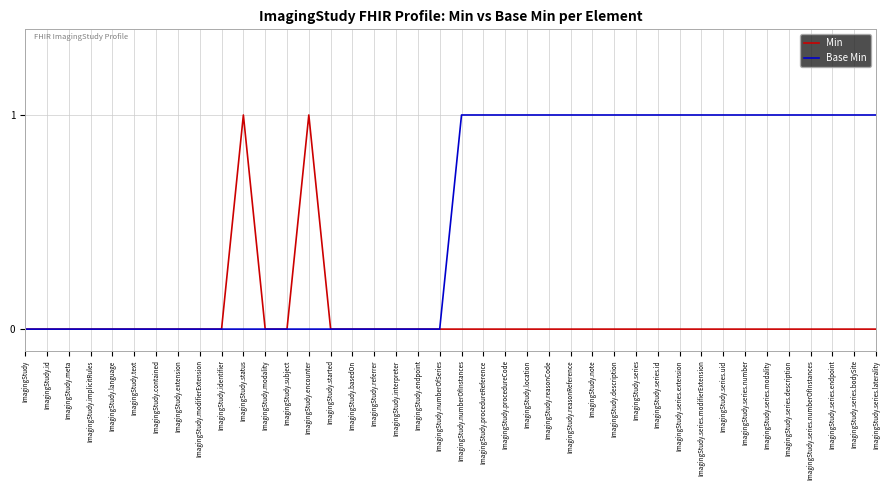

Does the chart have visible grid lines?

Yes